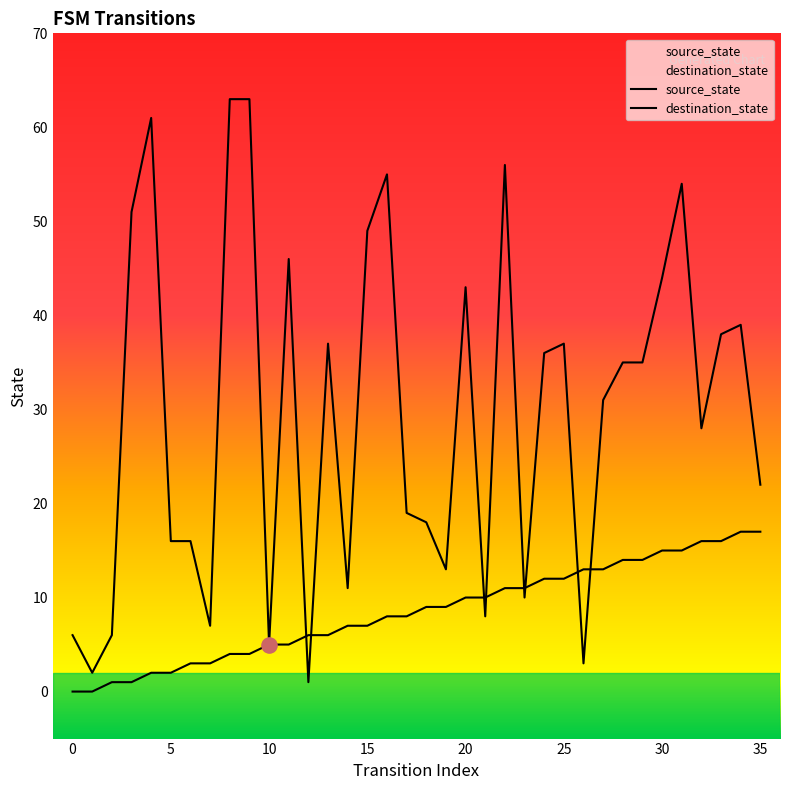

What are all the series names shown in the legend?

source_state, destination_state